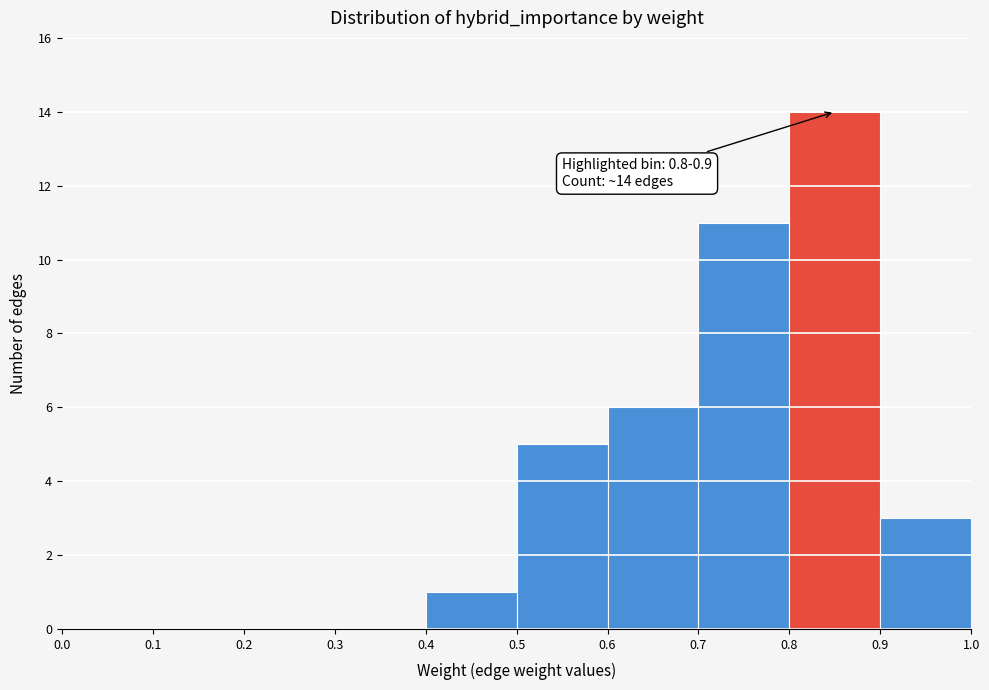

Which range on the x-axis has the tallest bar?

0.8 to 0.9